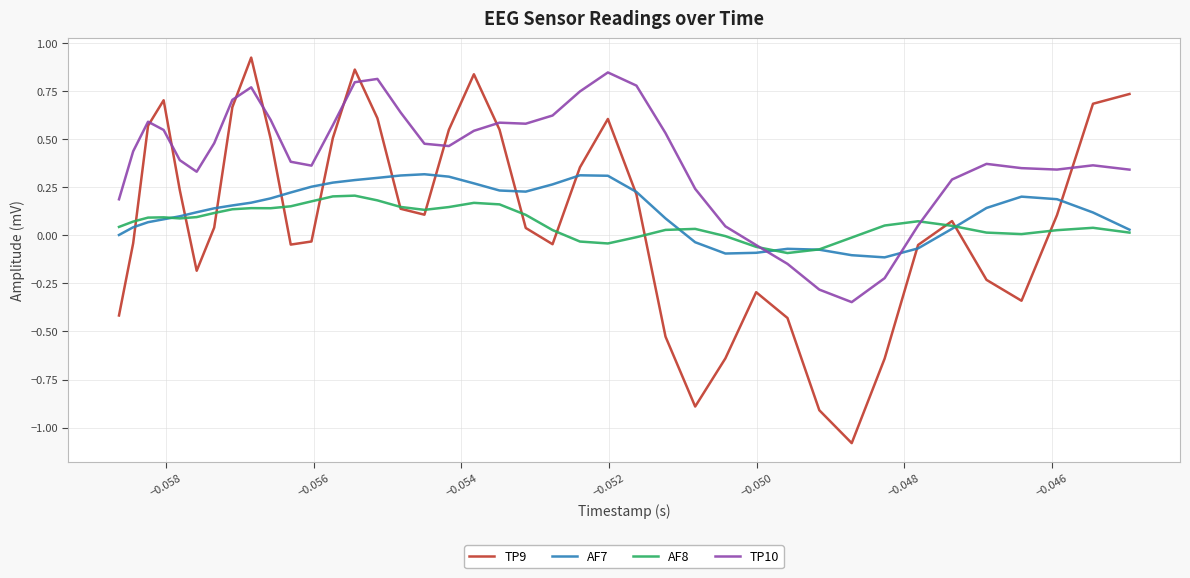

Which series has the largest range (max minus min)?

TP9